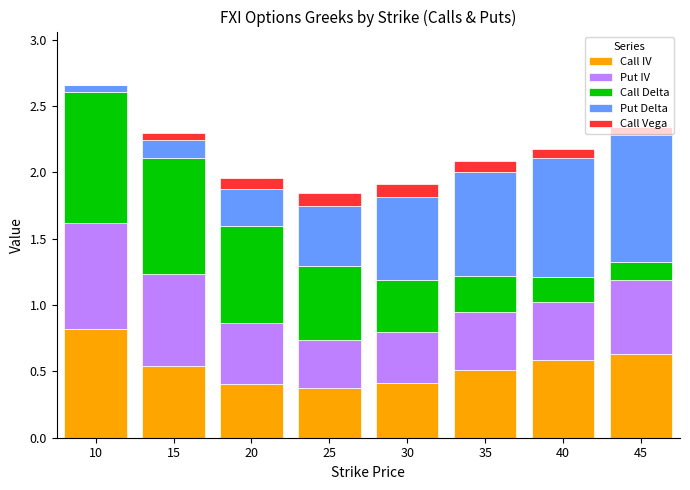

Is it true that Call IV equals 0.4 at 25?

True